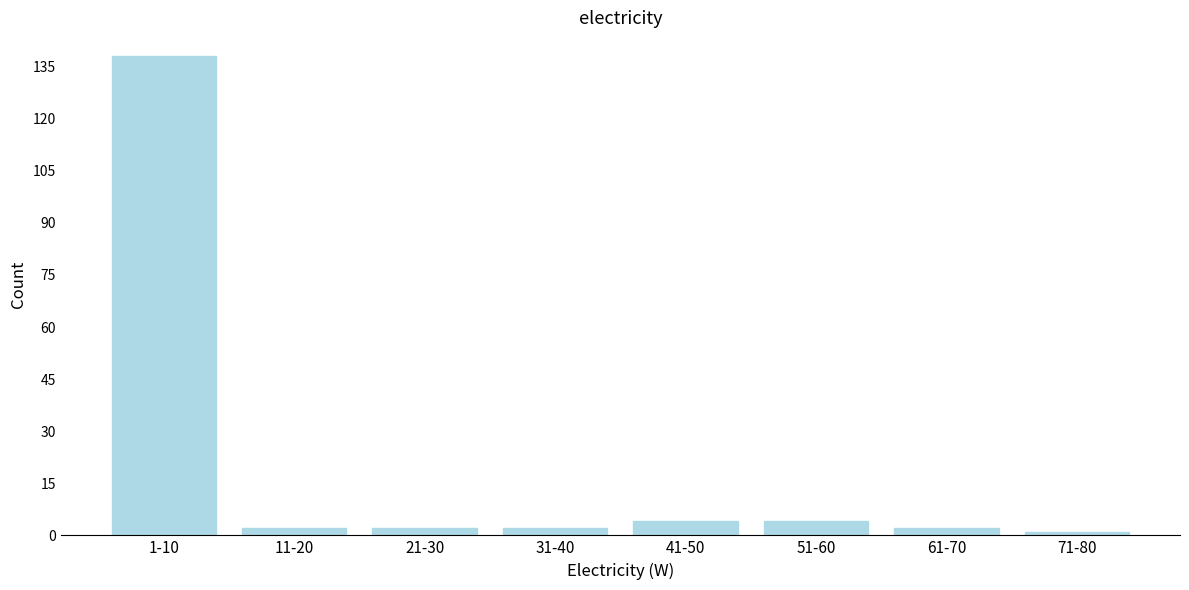

Reading left to right, list all the values displayed in this chart.

1-10=138	11-20=2	21-30=2	31-40=2	41-50=4	51-60=4	61-70=2	71-80=1